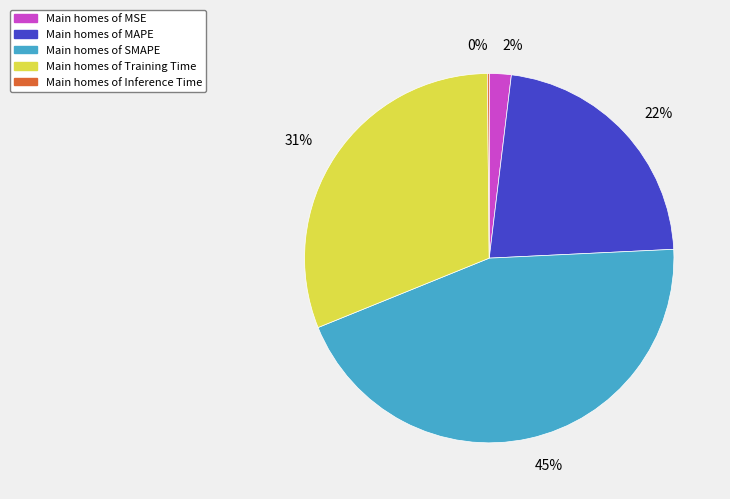

Is there any slice that represents more than half of the pie?

No